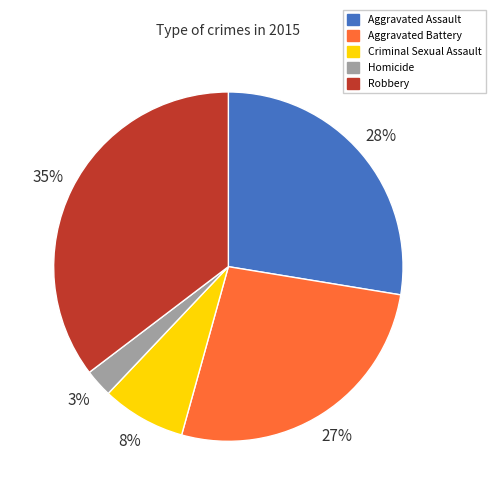

Between Robbery and Criminal Sexual Assault, which is larger?

Robbery